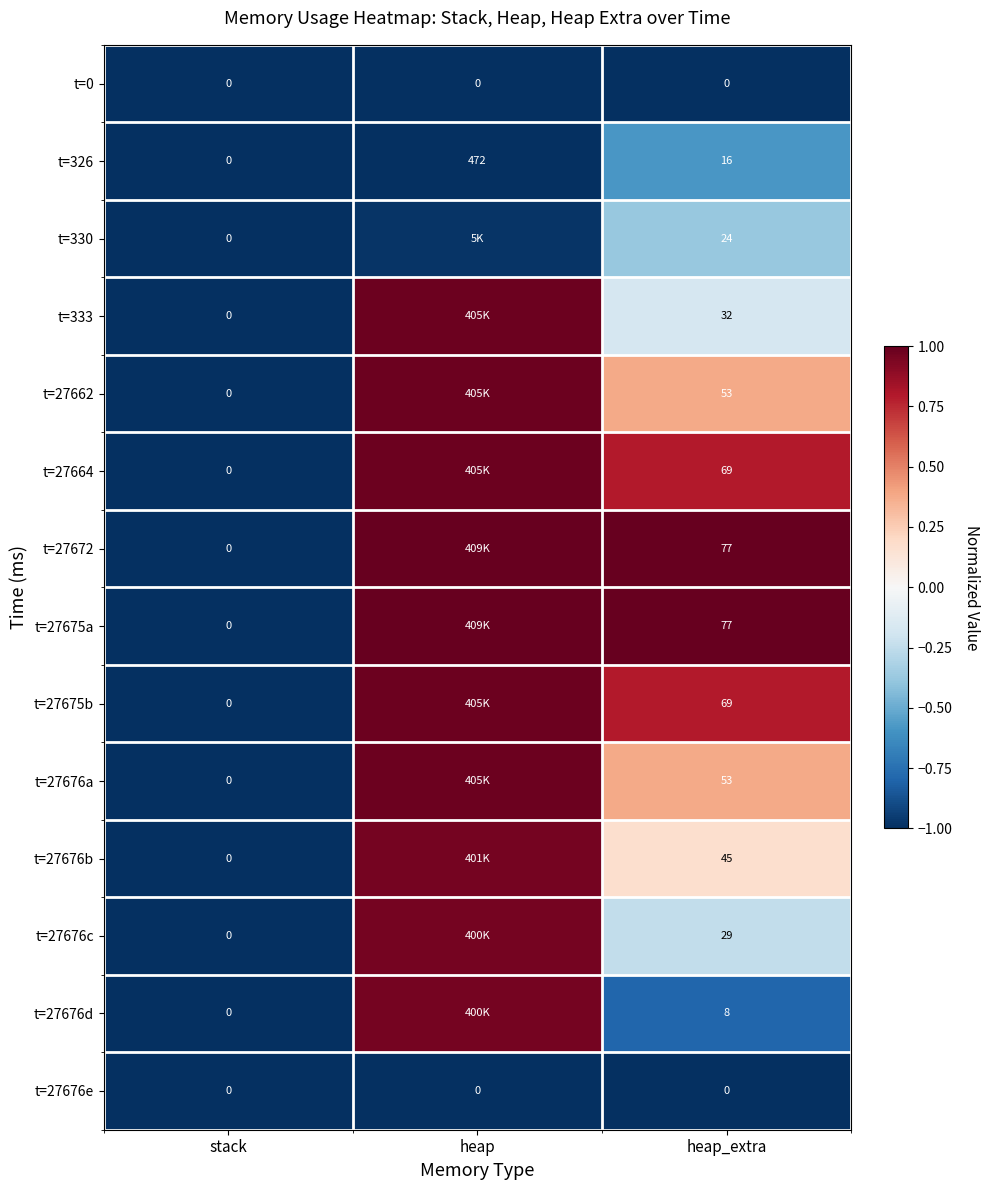

At which label does t=326 first exceed 16?

heap